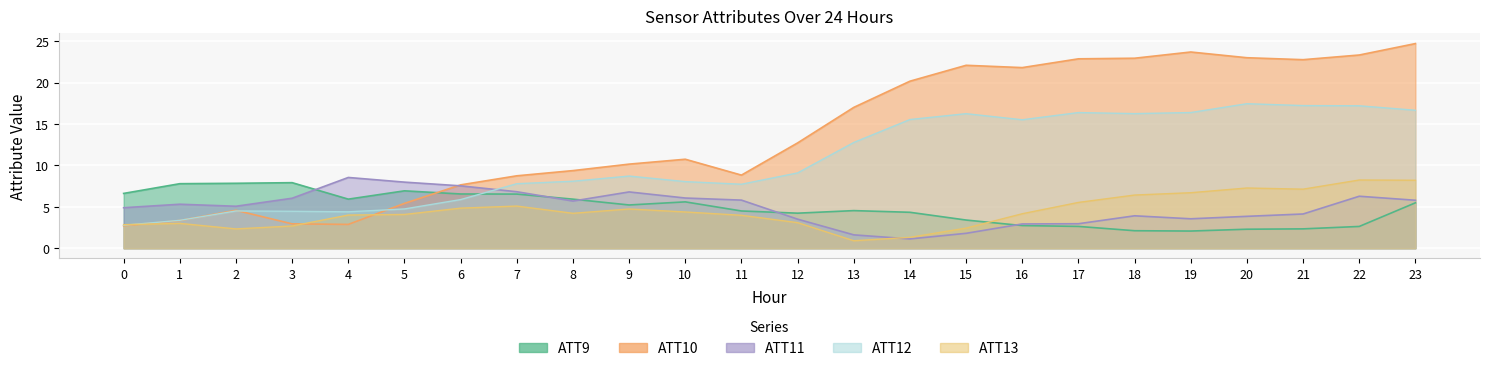

What is the average value of the ATT11 series?

4.9